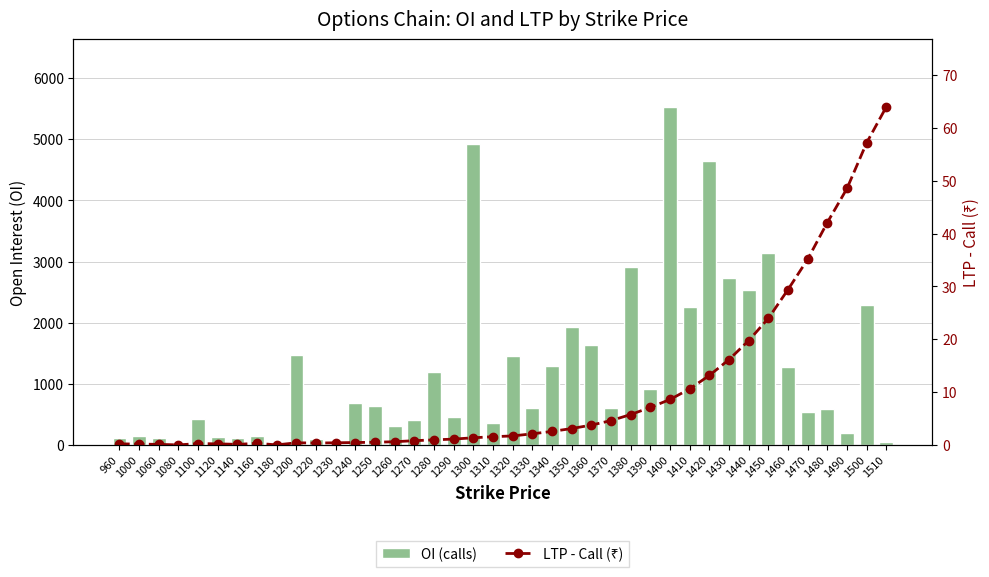

The value of OI (calls) at 1080 is 8.0. True or false?

True